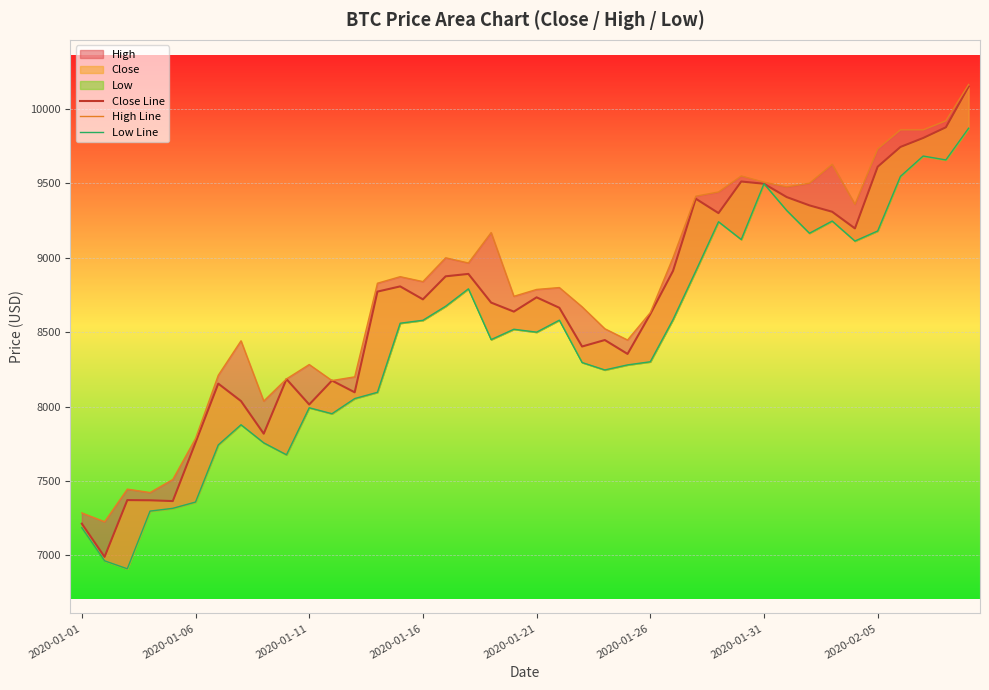

Which series has the largest range (max minus min)?

Close Line